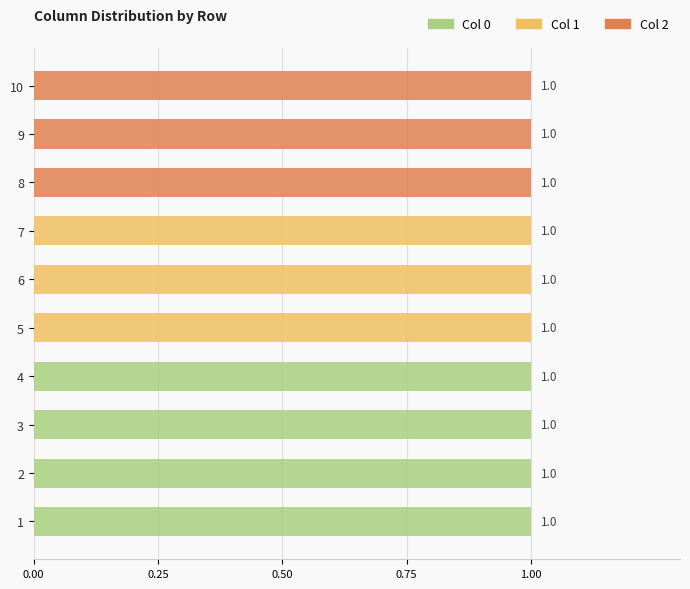

What is the spread (max minus min) of values at 3?

1